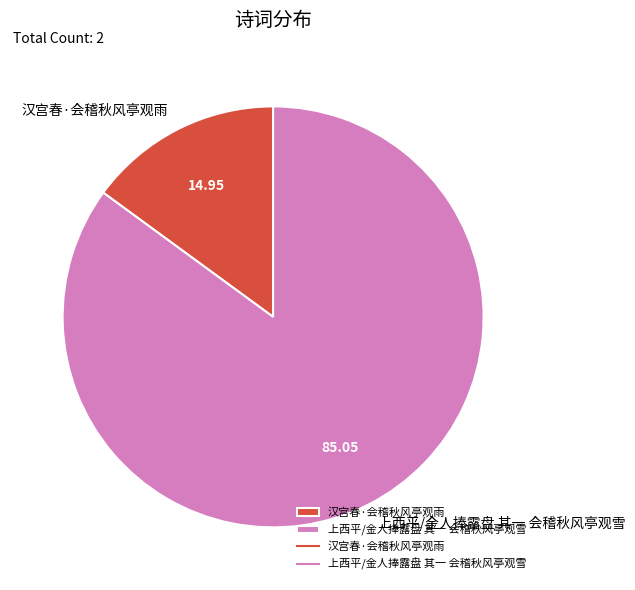

Which category has the smallest portion of the pie?

汉宫春·会稽秋风亭观雨